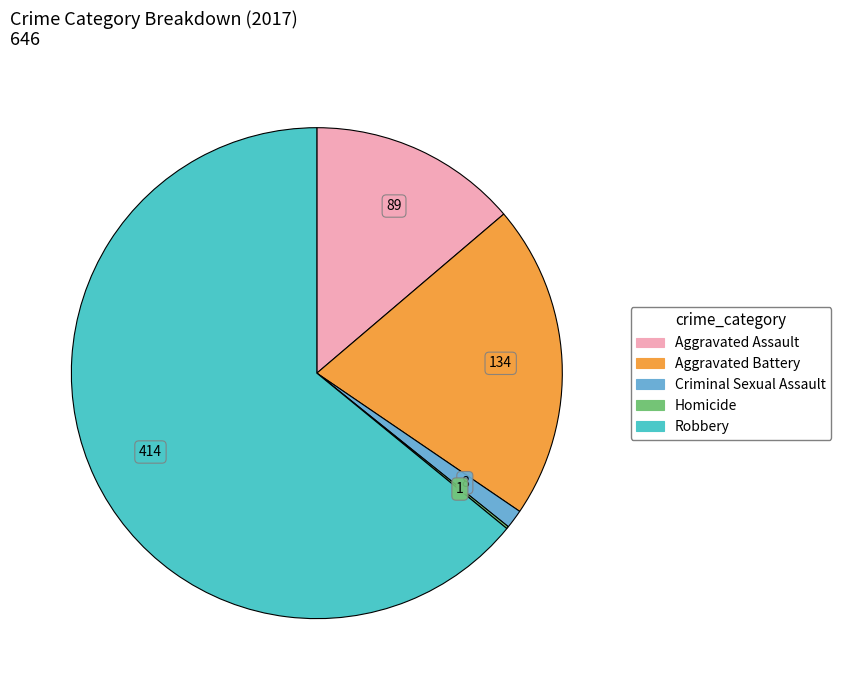

Which has a higher value, Robbery or Aggravated Battery?

Robbery